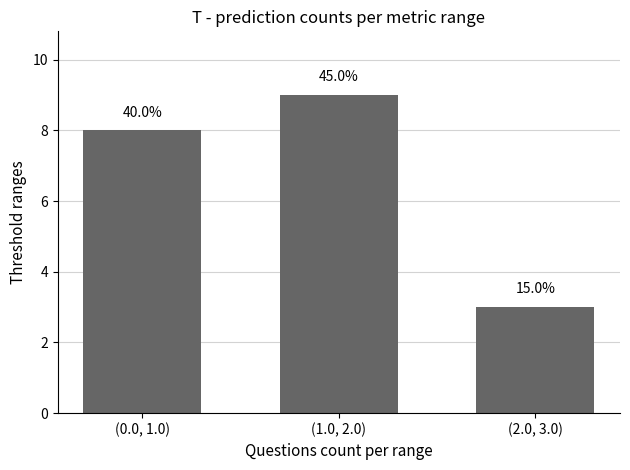

Does the chart contain any negative values?

No